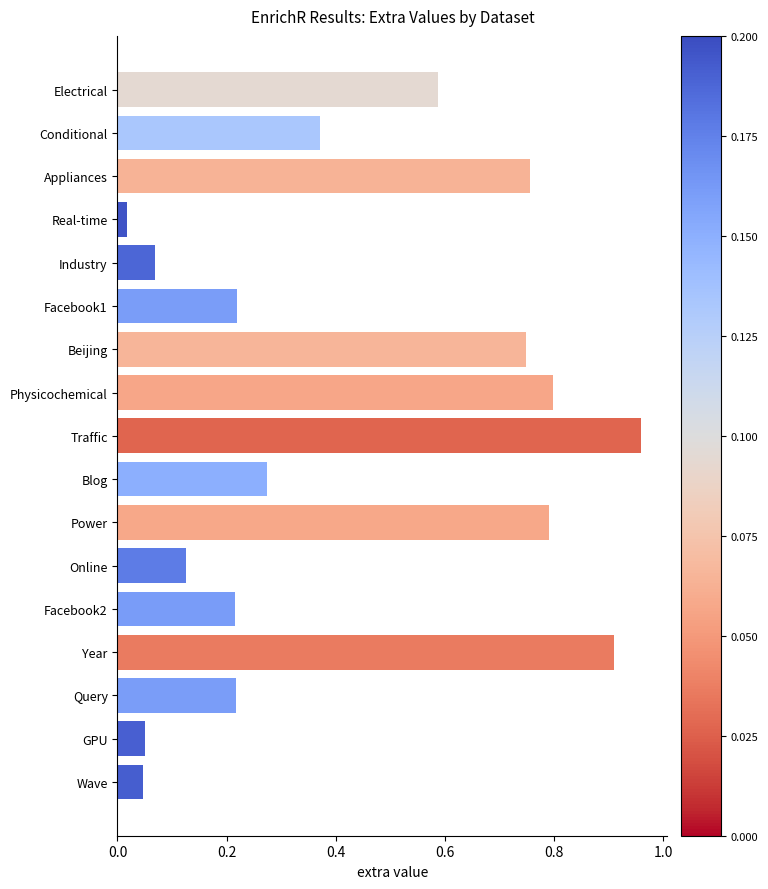

The chart shows a value of 0.9 at Year. True or false?

True